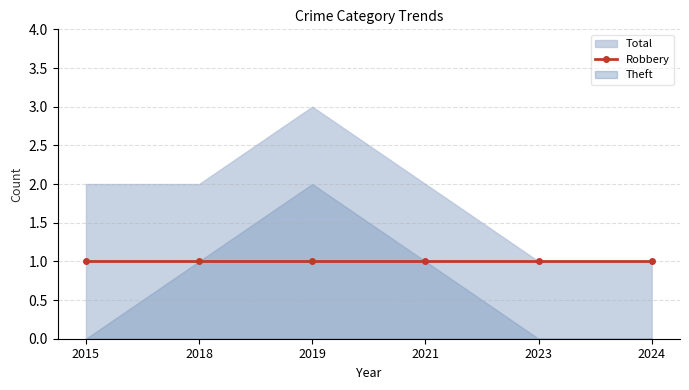

Does the chart display data point markers on the line(s)?

Yes